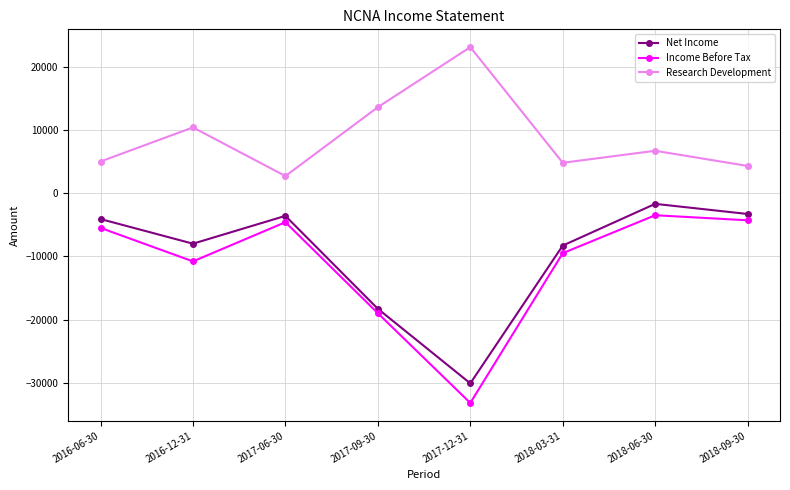

What is the difference between the highest and lowest values at 2017-09-30?

32600